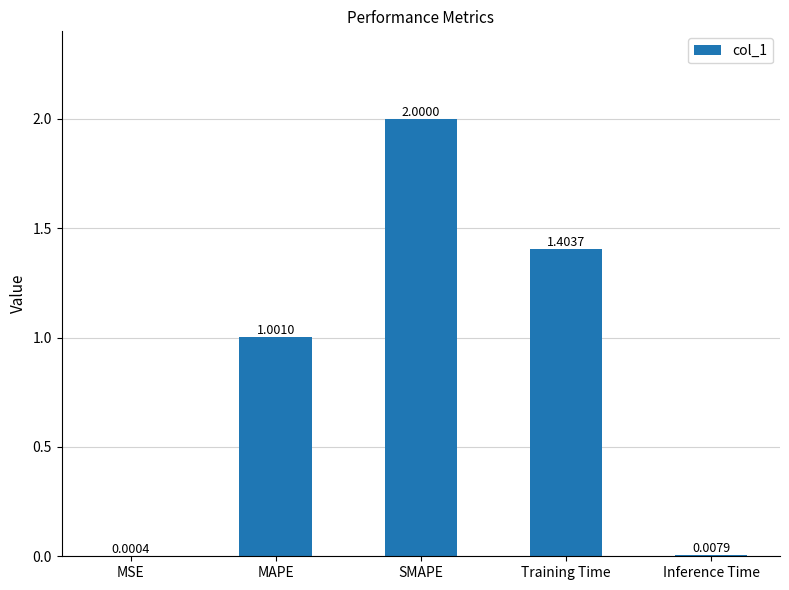

Between MSE and Training Time, which is larger?

Training Time